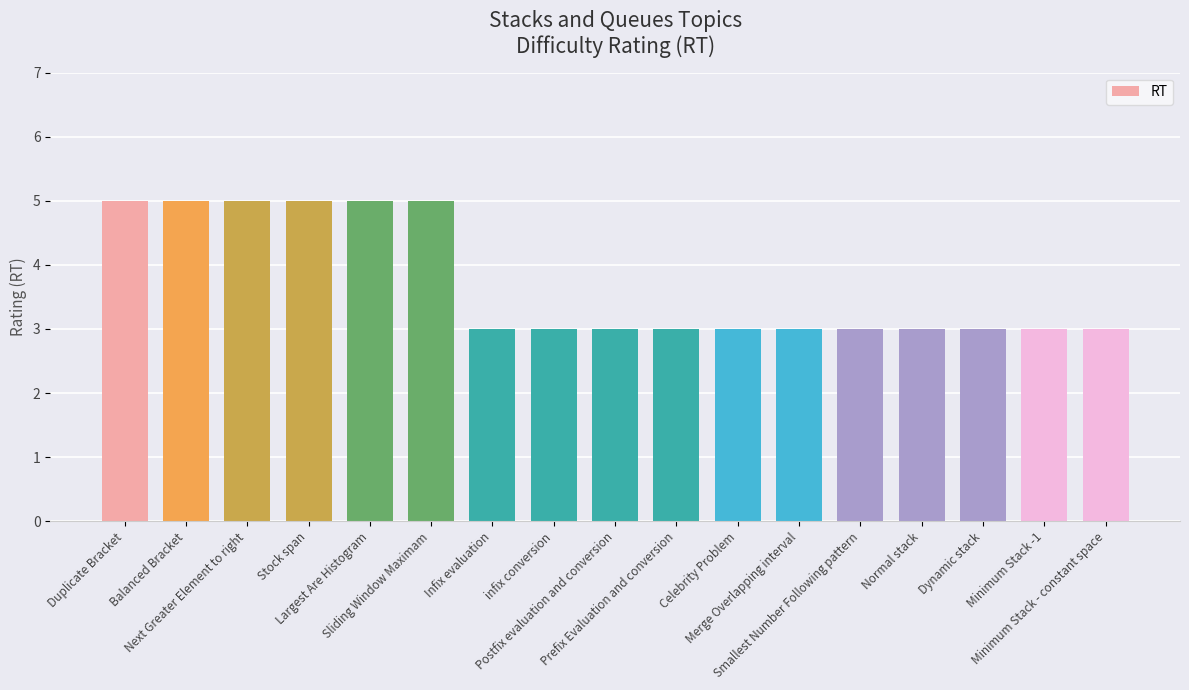

Are the bars horizontal?

No